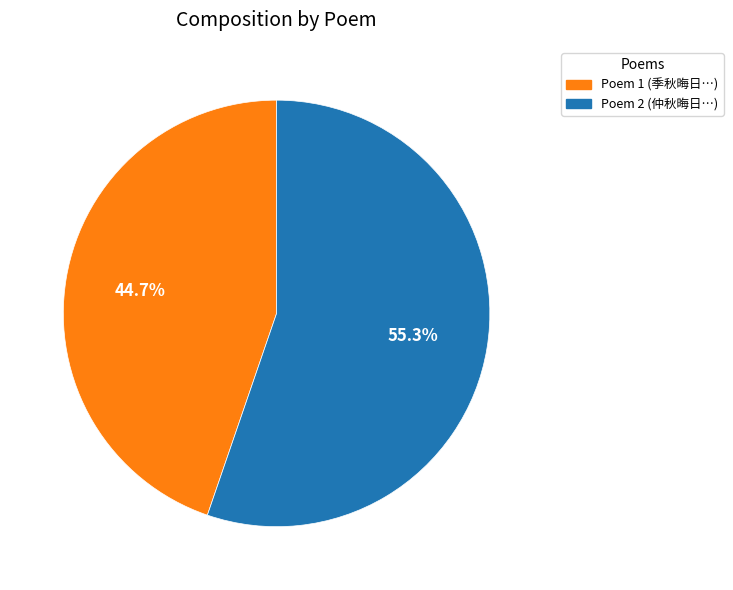

How many segments does this pie chart have?

2